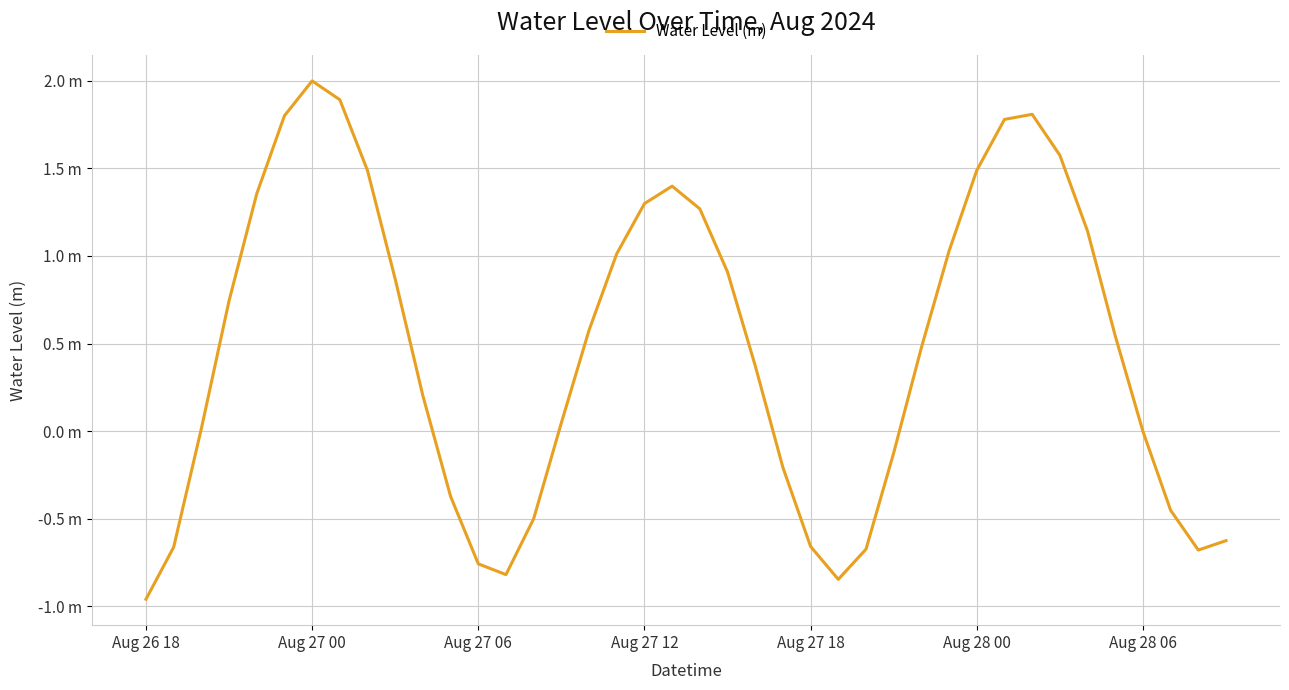

Does the chart display data point markers on the line(s)?

No